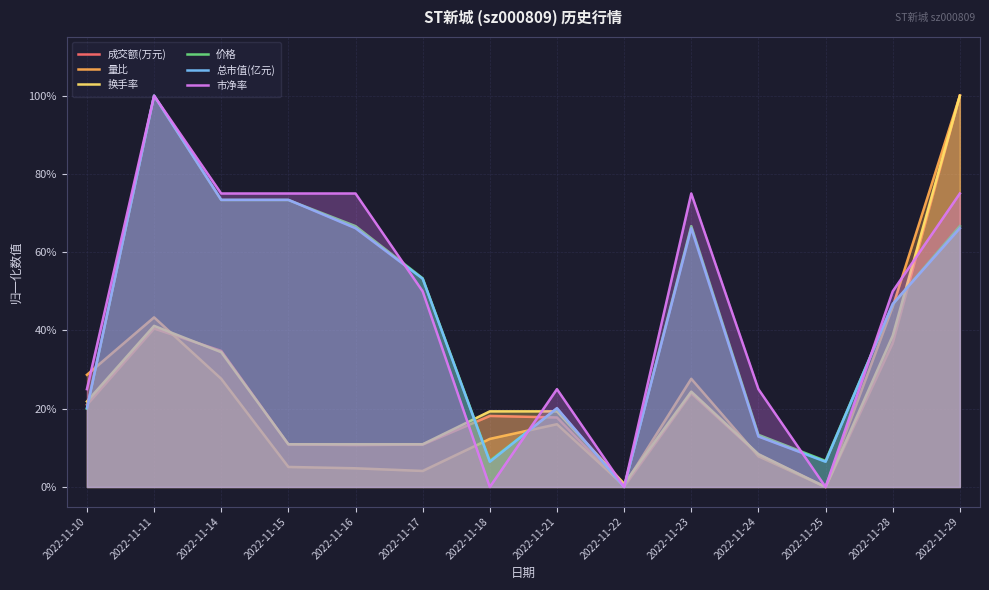

How many distinct data groups are displayed?

6